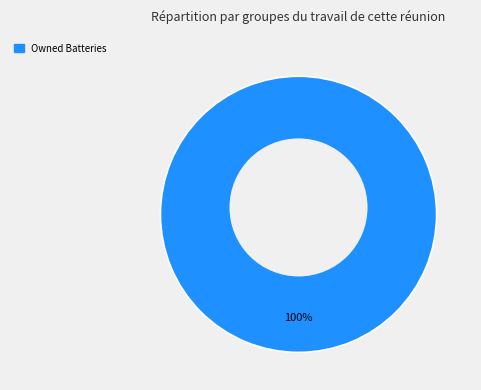

What percentage do Owned Batteries and Diesel Generator together represent?

100.0%